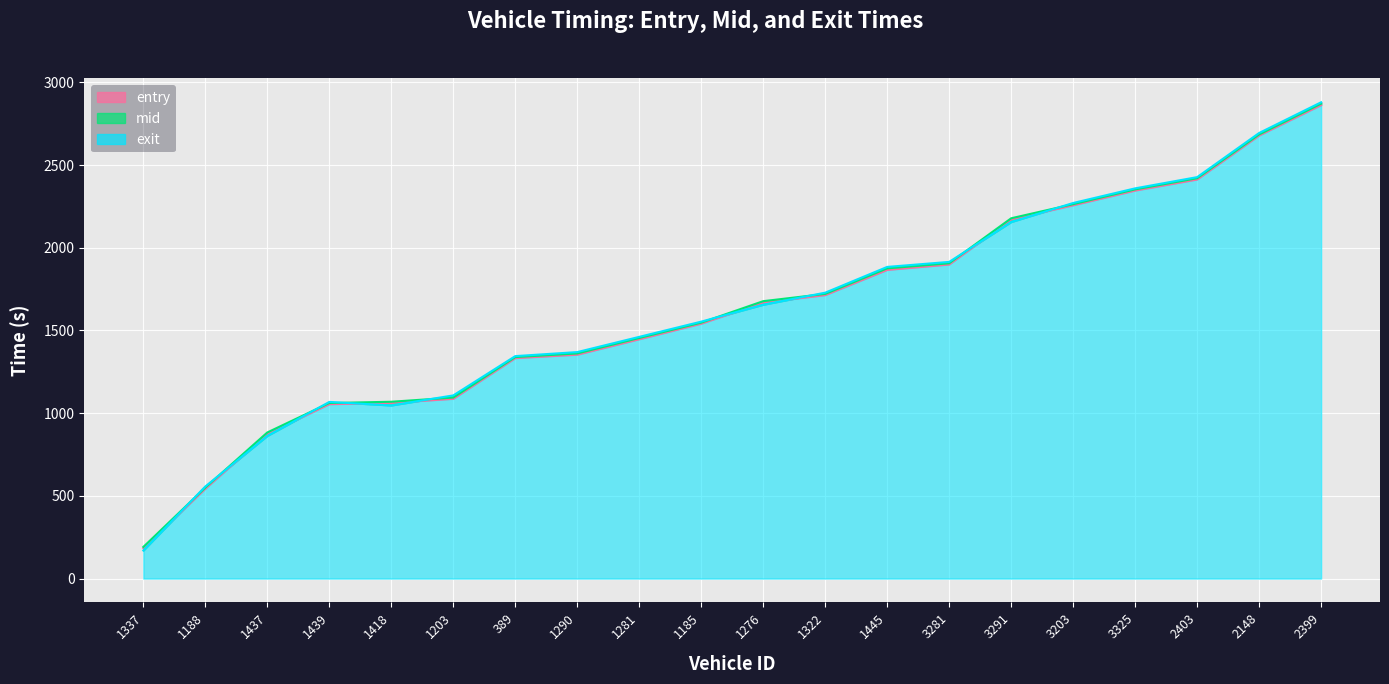

Reading left to right, transcribe all the data shown in this chart.

entry: 1337=184.0	1188=543.6	1437=875.3	1439=1054.6	1418=1062.3	1203=1087.0	389=1333.0	1290=1353.9	1281=1447.1	1185=1541.3	1276=1668.3	1322=1714.1	1445=1866.4	3281=1899.0	3291=2171.6	3203=2257.2	3325=2346.2	2403=2413.0	2148=2679.0	2399=2863.0
mid: 1337=191.3	1188=550.3	1437=883.5	1439=1061.5	1418=1069.1	1203=1094.5	389=1339.1	1290=1361.2	1281=1454.5	1185=1547.4	1276=1677.3	1322=1721.2	1445=1875.4	3281=1906.4	3291=2178.4	3203=2263.6	3325=2353.0	2403=2420.5	2148=2685.2	2399=2871.3
exit: 1337=169.8	1188=556.9	1437=862.7	1439=1068.0	1418=1047.0	1203=1107.5	389=1345.0	1290=1369.4	1281=1461.4	1185=1553.5	1276=1655.9	1322=1728.6	1445=1884.3	3281=1914.7	3291=2155.9	3203=2270.8	3325=2359.3	2403=2427.2	2148=2694.0	2399=2879.7